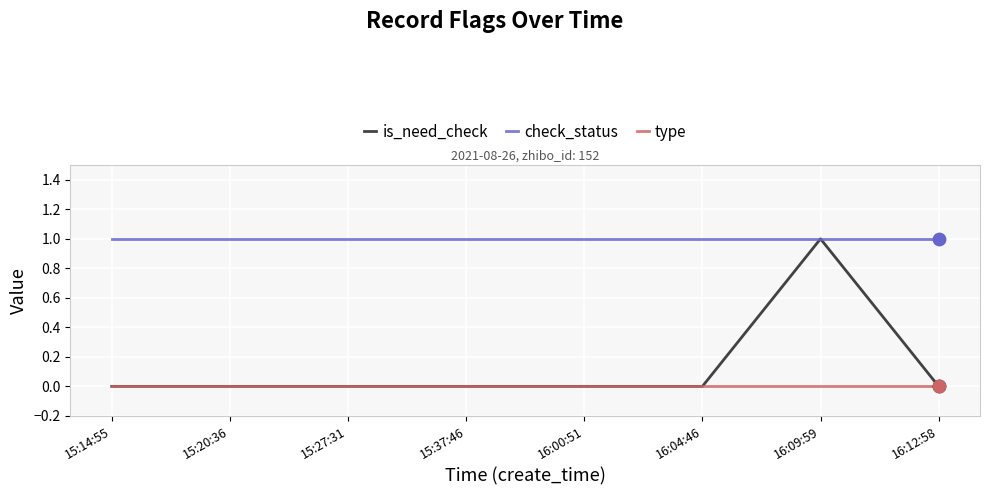

At which category is the sum across all series the highest?

16:09:59